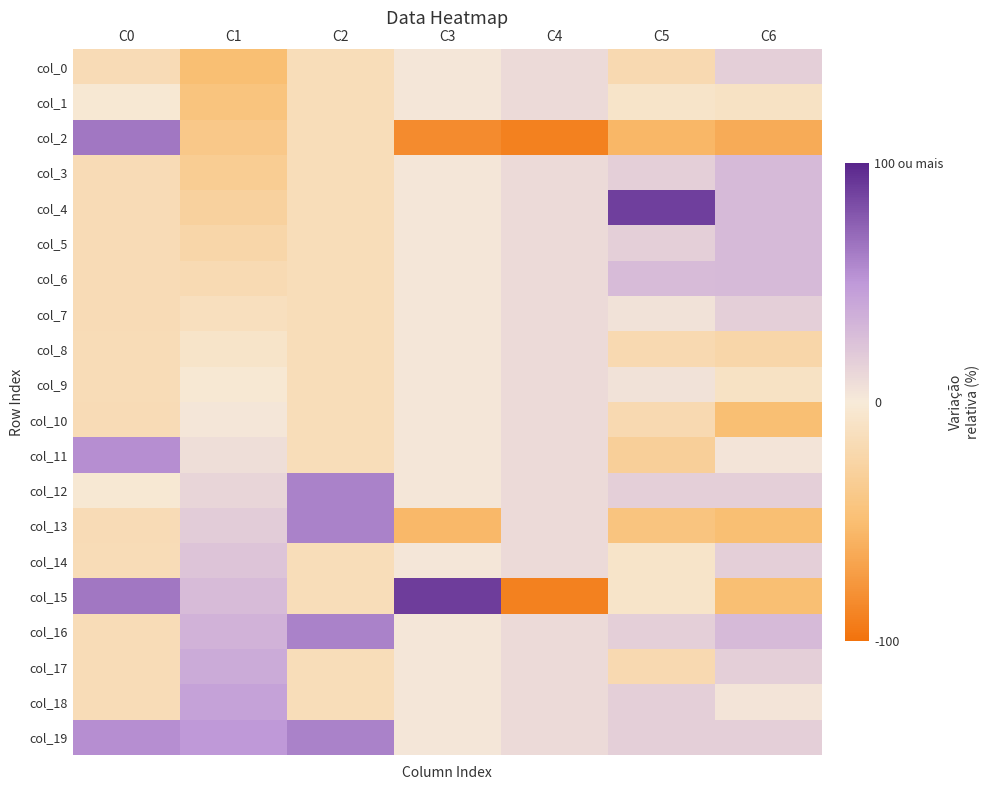

At which category is the sum across all series the highest?

C5